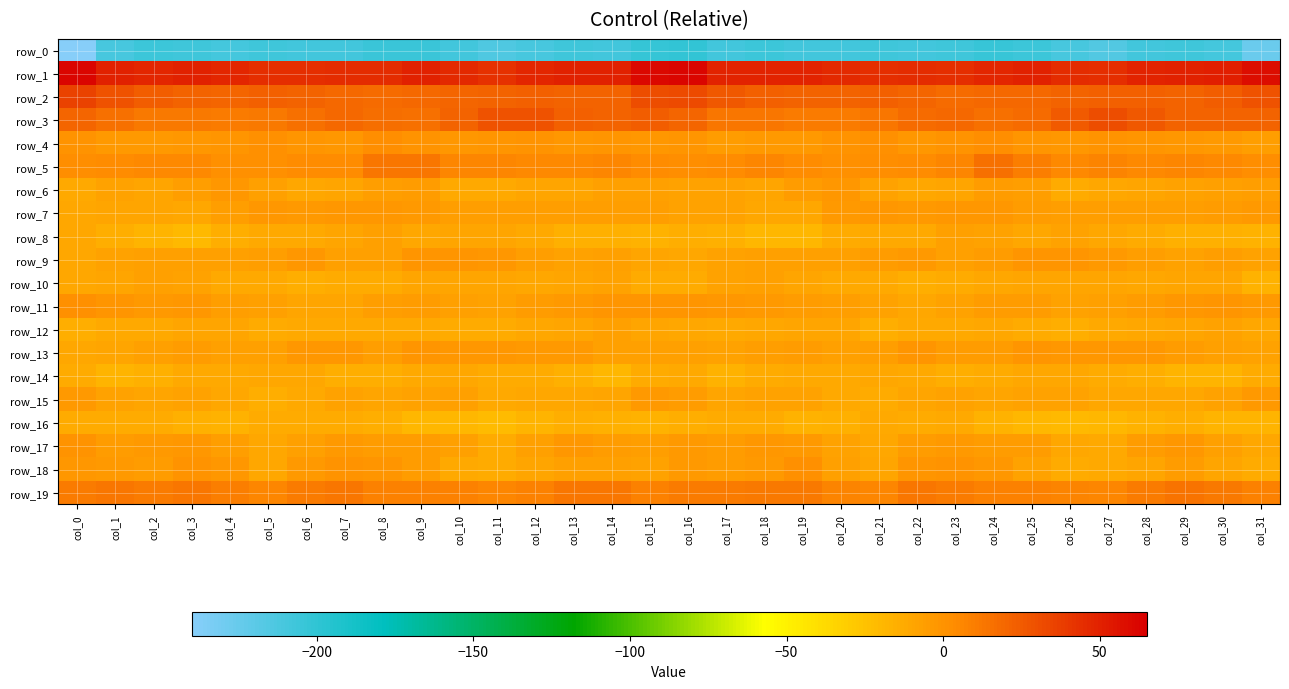

What is the difference between the row_0 values at col_4 and col_20?

0.9